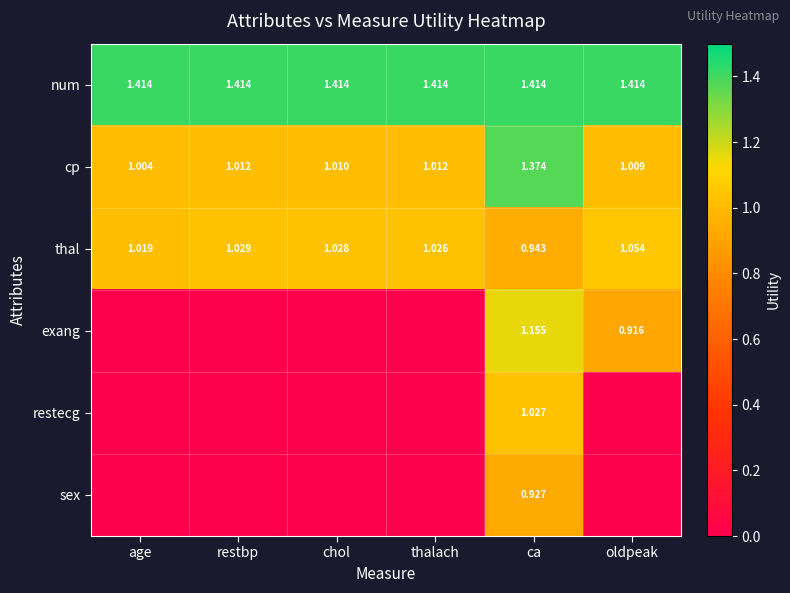

Where is thal nearest to the value 0?

ca